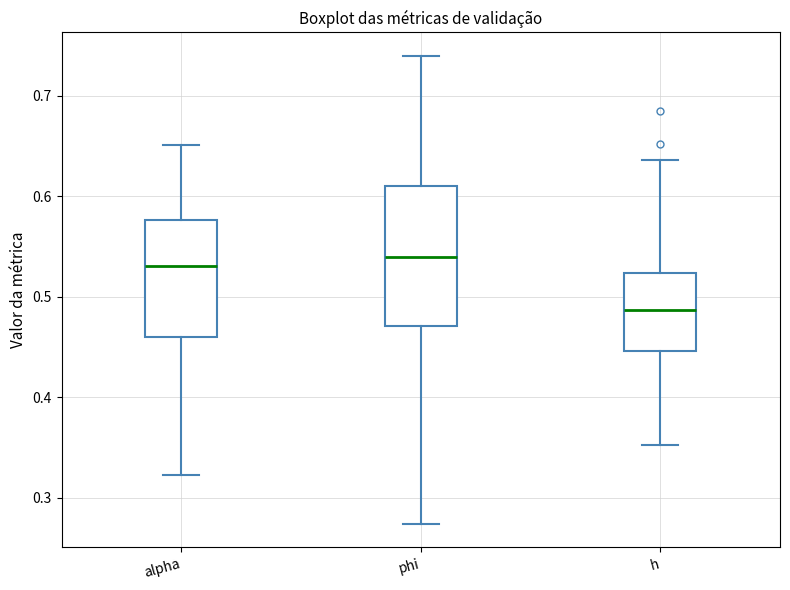

Reading left to right, read every box against the y-axis: the position of its median line, the range the box covers, and the ends of its whiskers. The values are not printed on the chart, so give them approximately, as read against the axis.

alpha: median 0.53, box 0.46 to 0.58, whiskers 0.32 to 0.65
phi: median 0.54, box 0.47 to 0.61, whiskers 0.27 to 0.74
h: median 0.49, box 0.45 to 0.52, whiskers 0.35 to 0.64